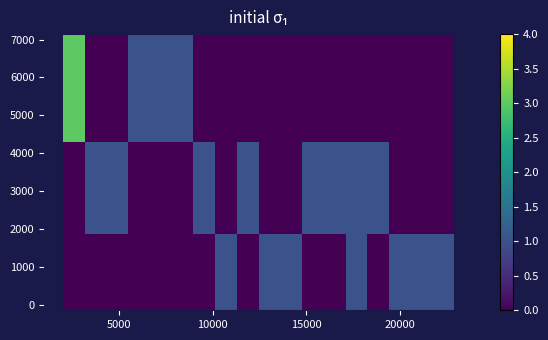

Reading left to right, extract all data points from this chart.

row_0: 0	0	0	0	0	0	0	1	0	1	1	0	0	1	0	1	1	1
row_1: 0	1	1	0	0	0	1	0	1	0	0	1	1	1	1	0	0	0
row_2: 3	0	0	1	1	1	0	0	0	0	0	0	0	0	0	0	0	0